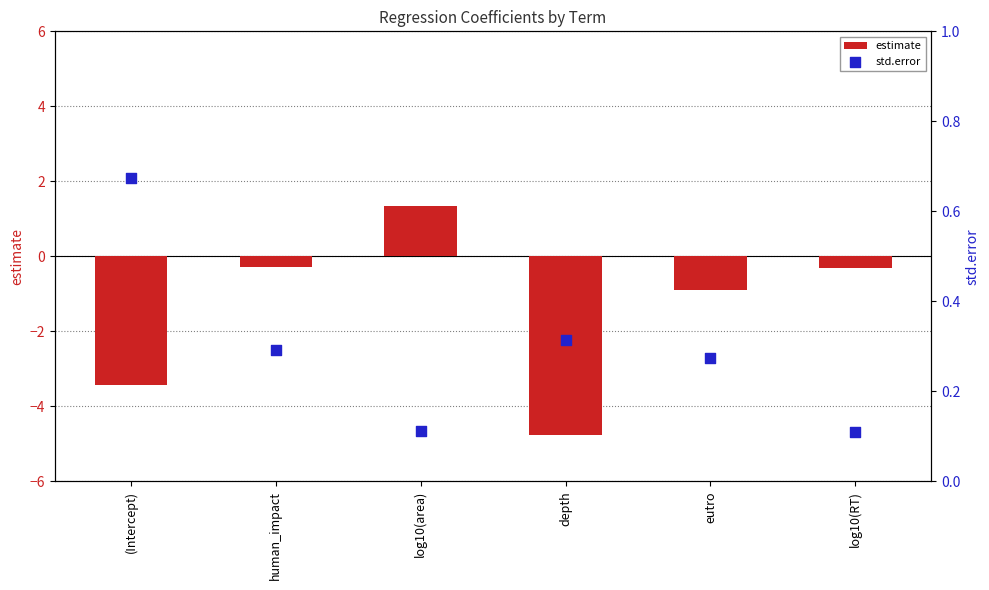

What is the total value across all series at log10(area)?

1.4